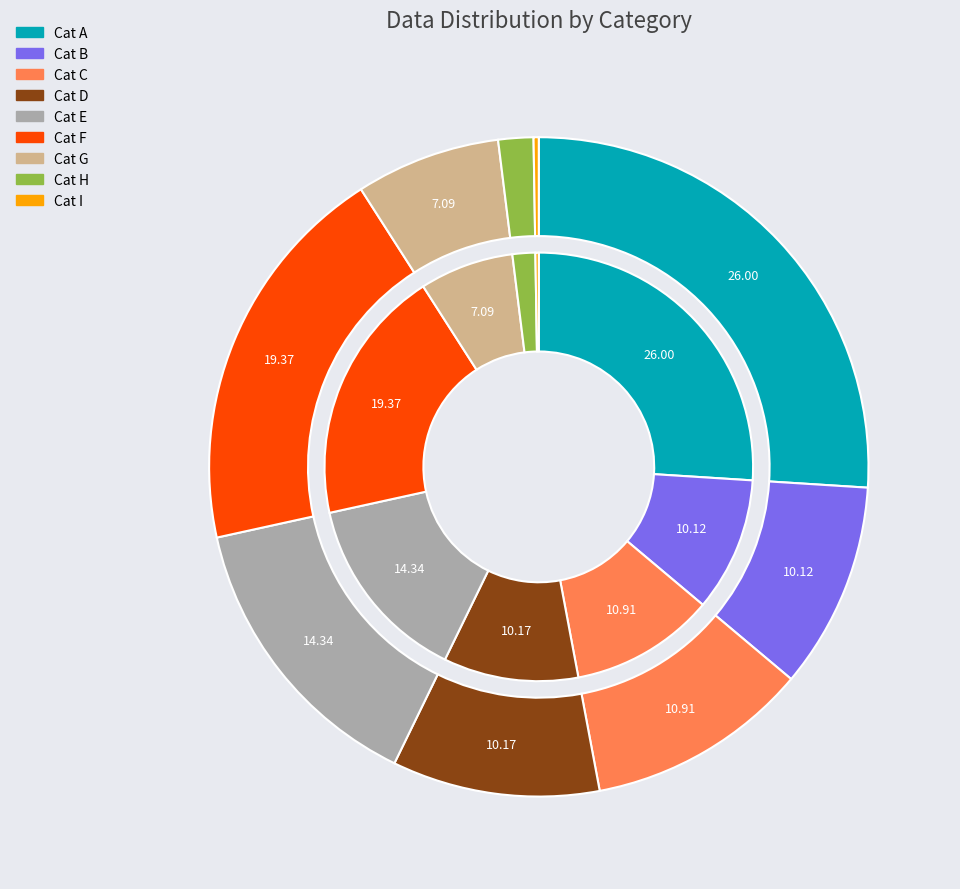

To the nearest percent, what is the average slice percentage?

11%